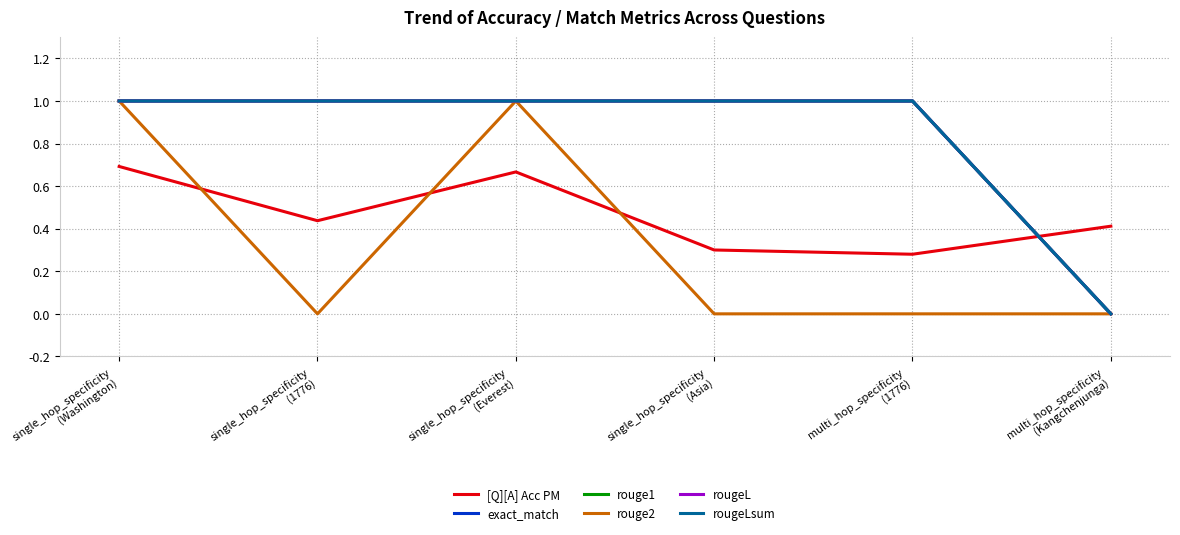

Is this an area chart (filled region under the line)?

No